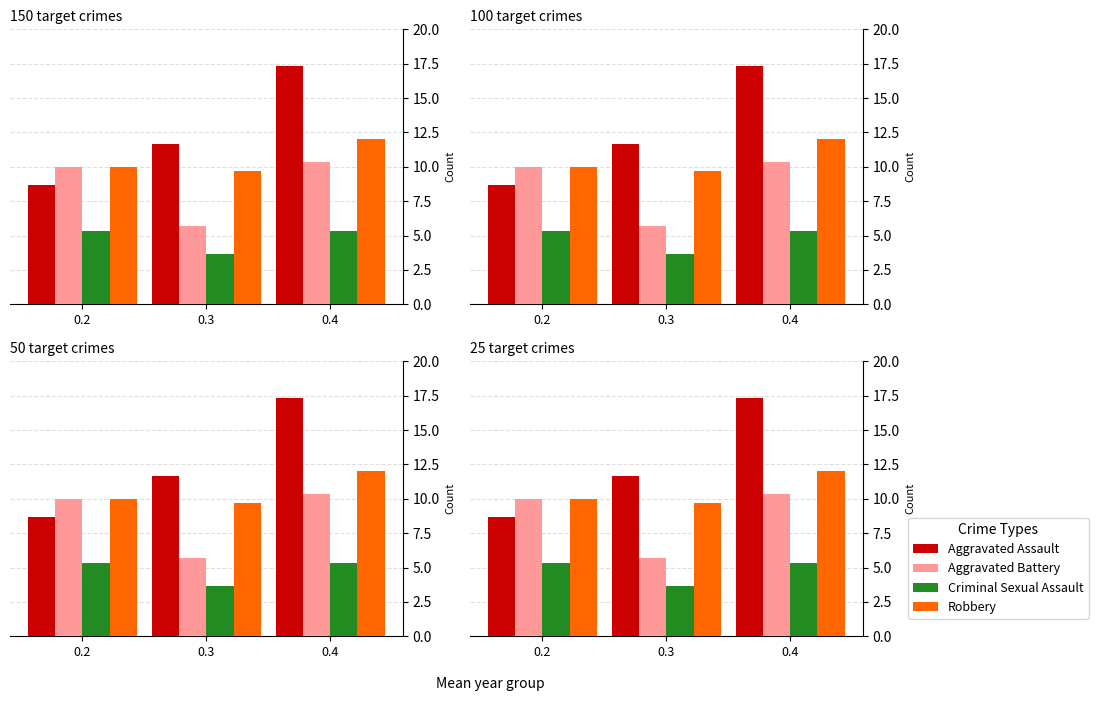

What is the greatest value displayed?

17.3